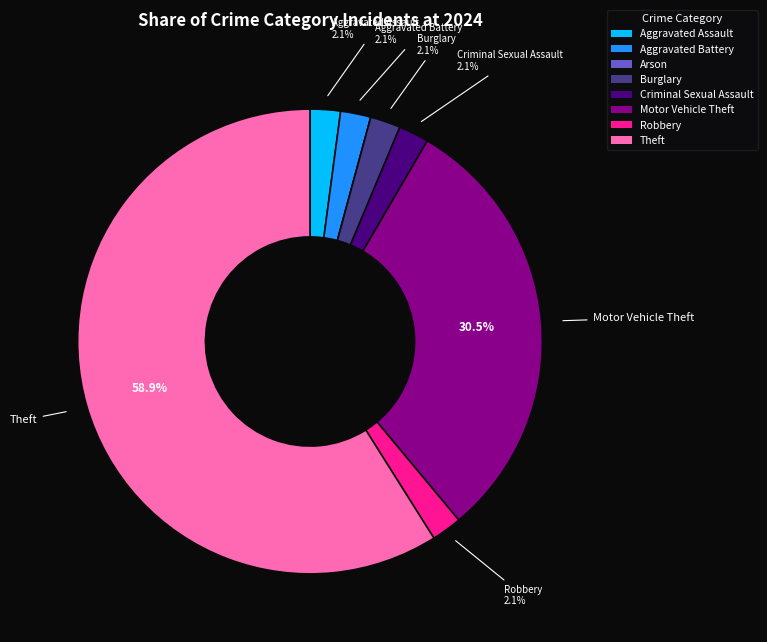

What is the ratio of the value at Burglary to the value at Aggravated Assault?

1.0